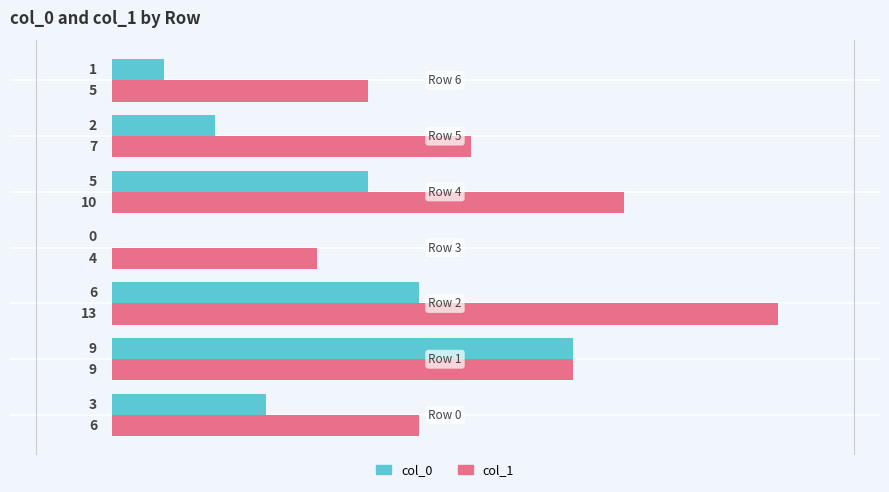

What is the highest value of the col_0 series?

9